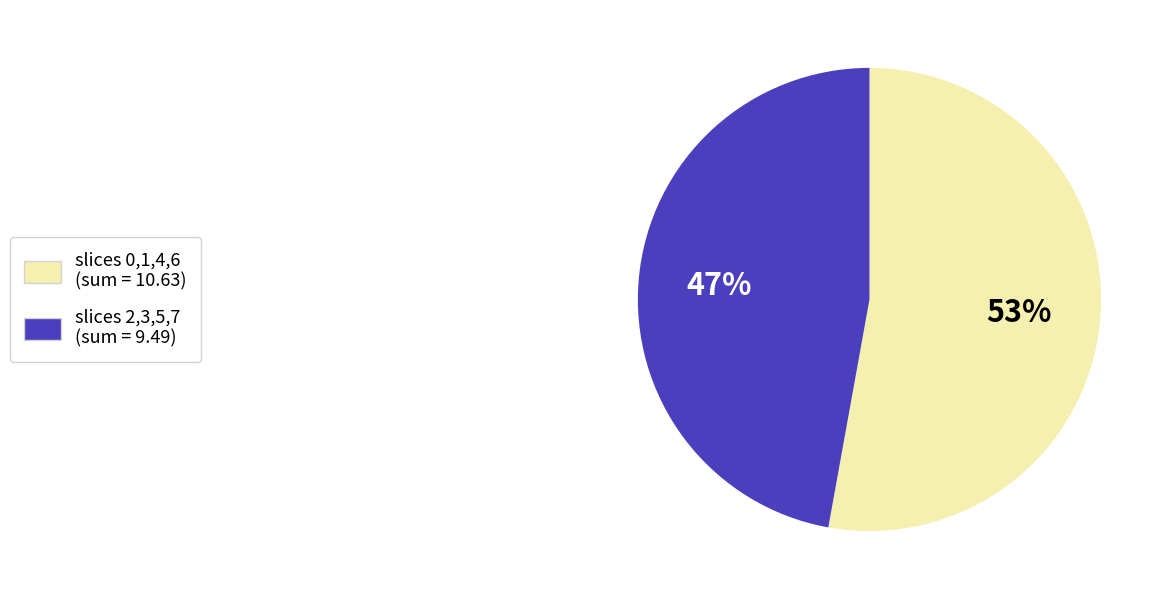

Does any single category account for the majority?

Yes